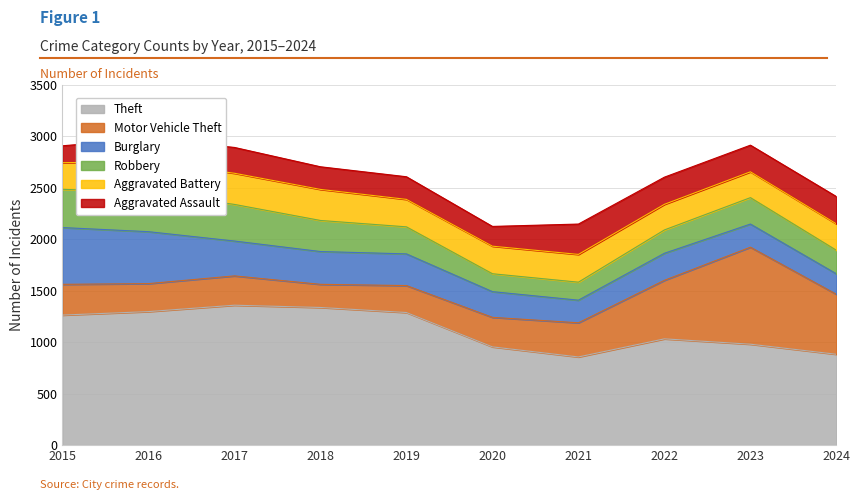

Which category has the highest value across all series?

2017